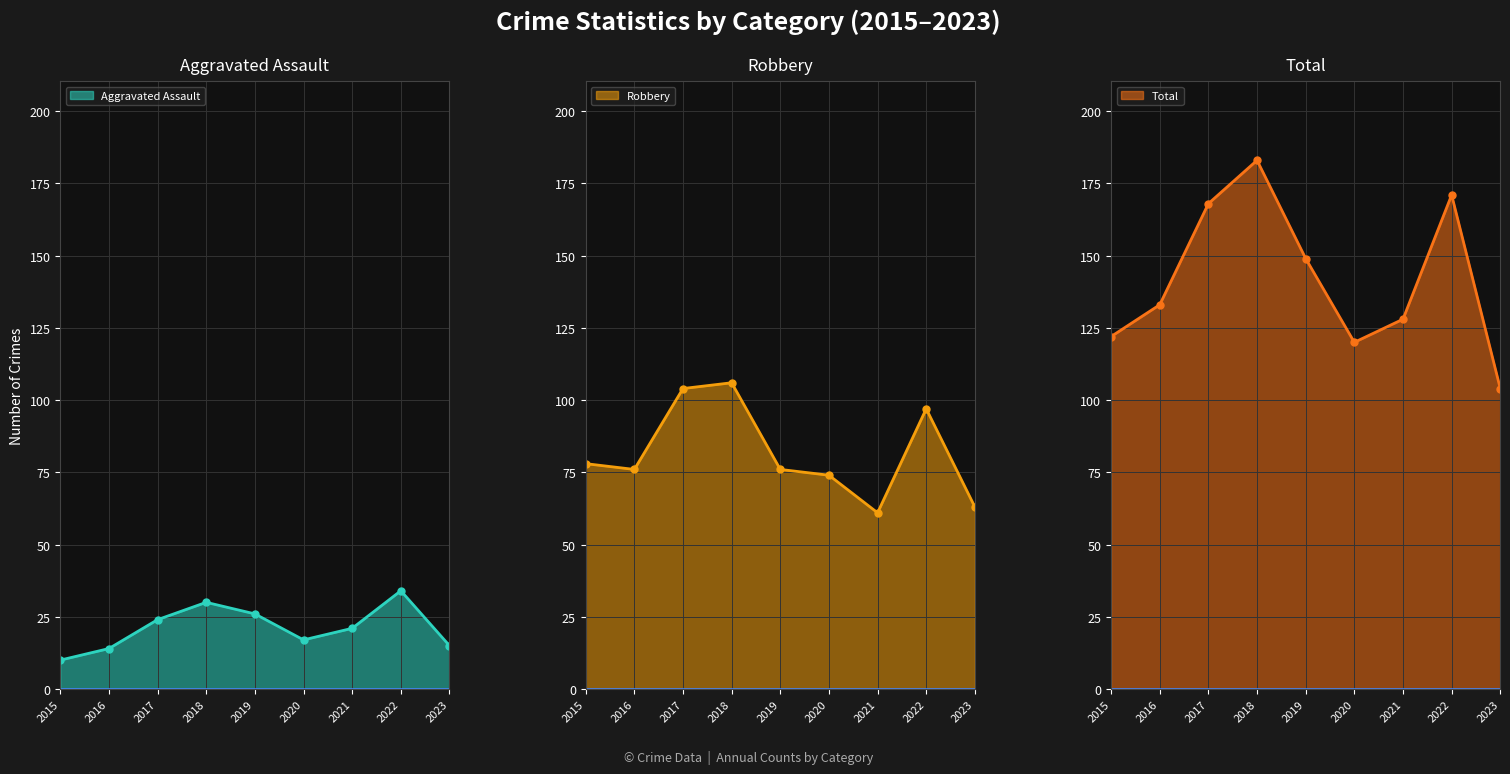

How many interior local valleys does the Aggravated Assault series have?

1